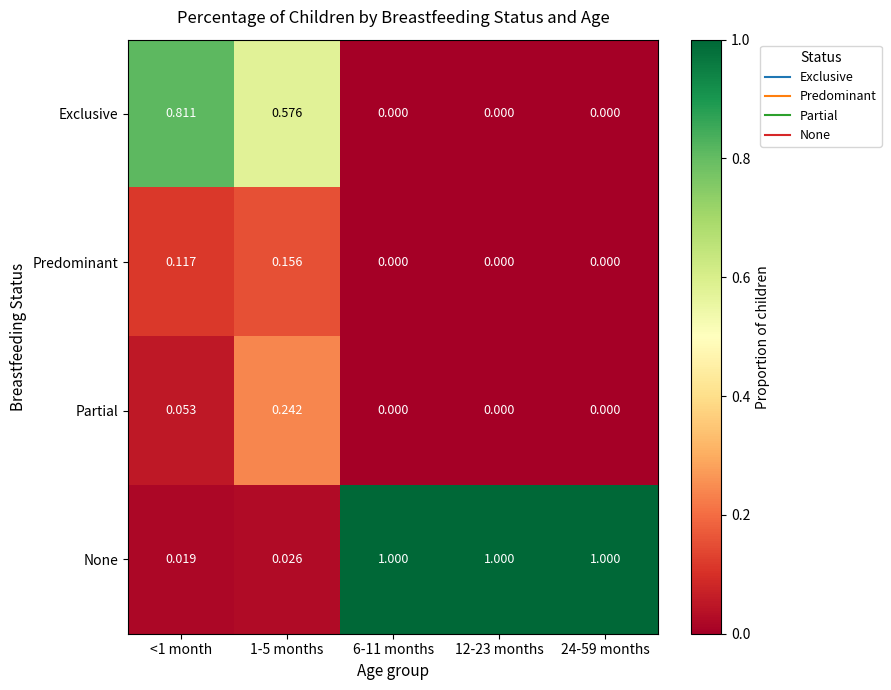

How many data points does each series have?

5